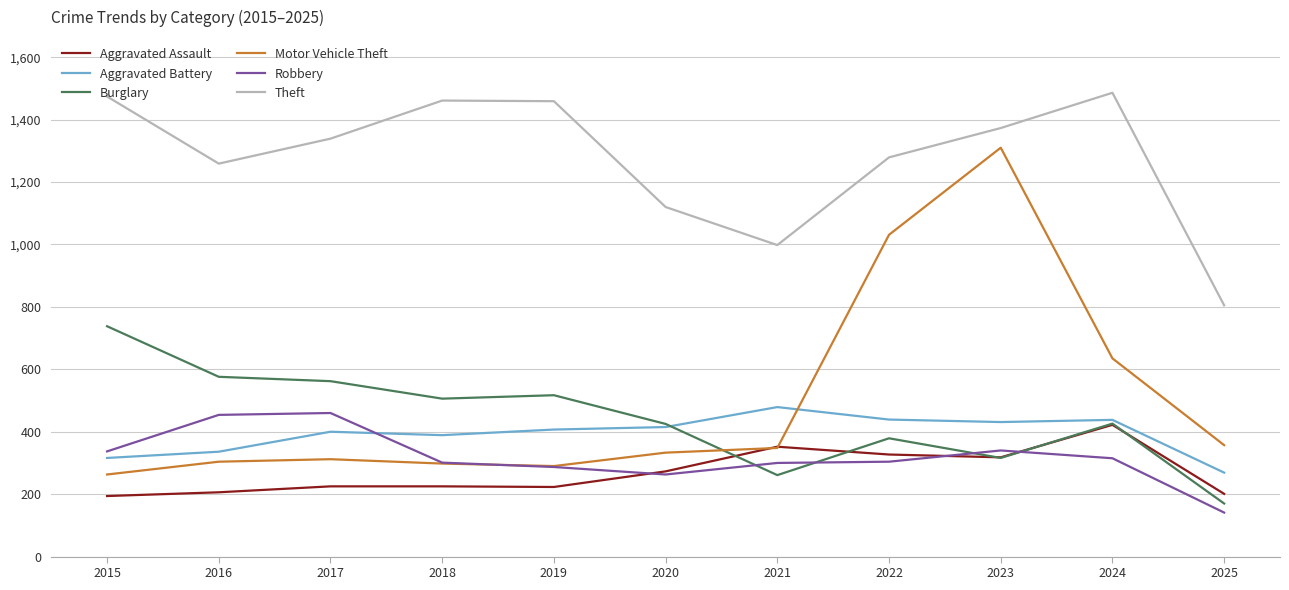

Which label corresponds to the smallest value in the chart?

2025